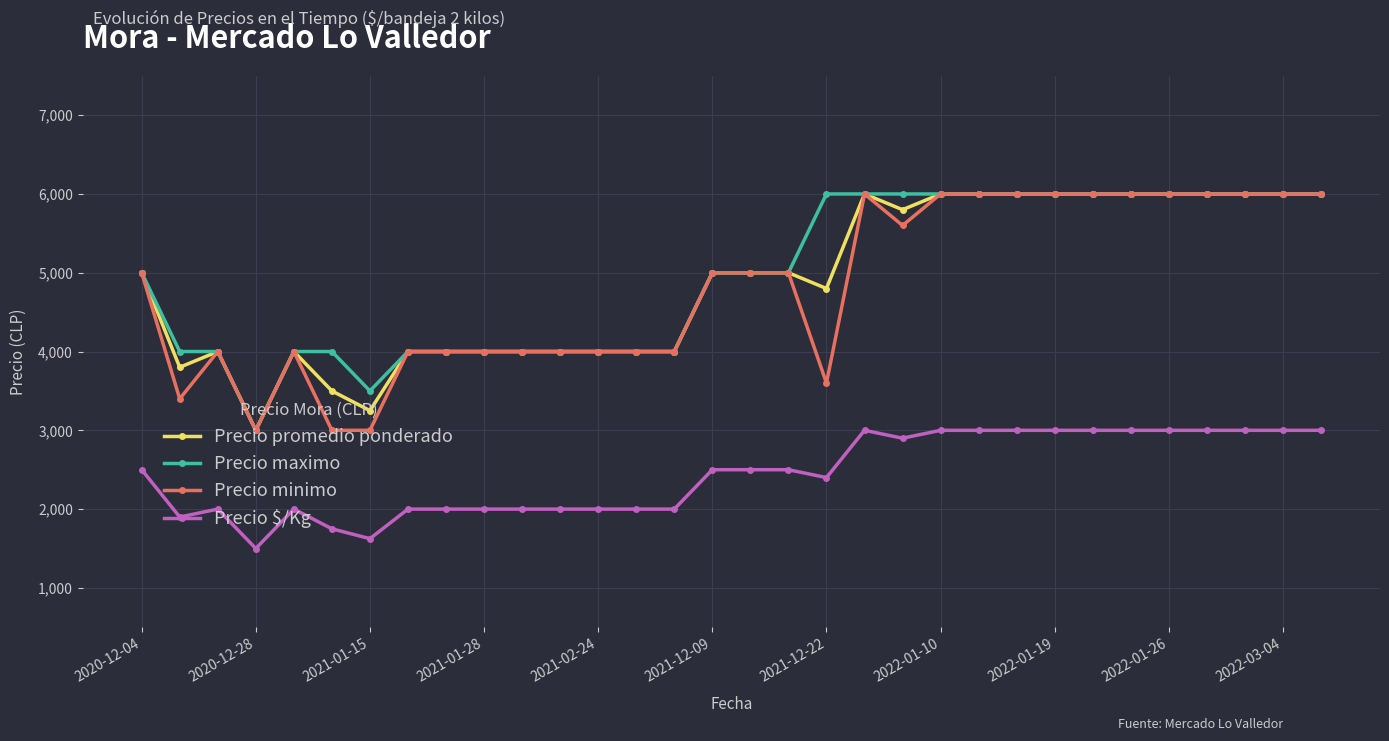

At how many categories does at least one series exceed 3053?

31